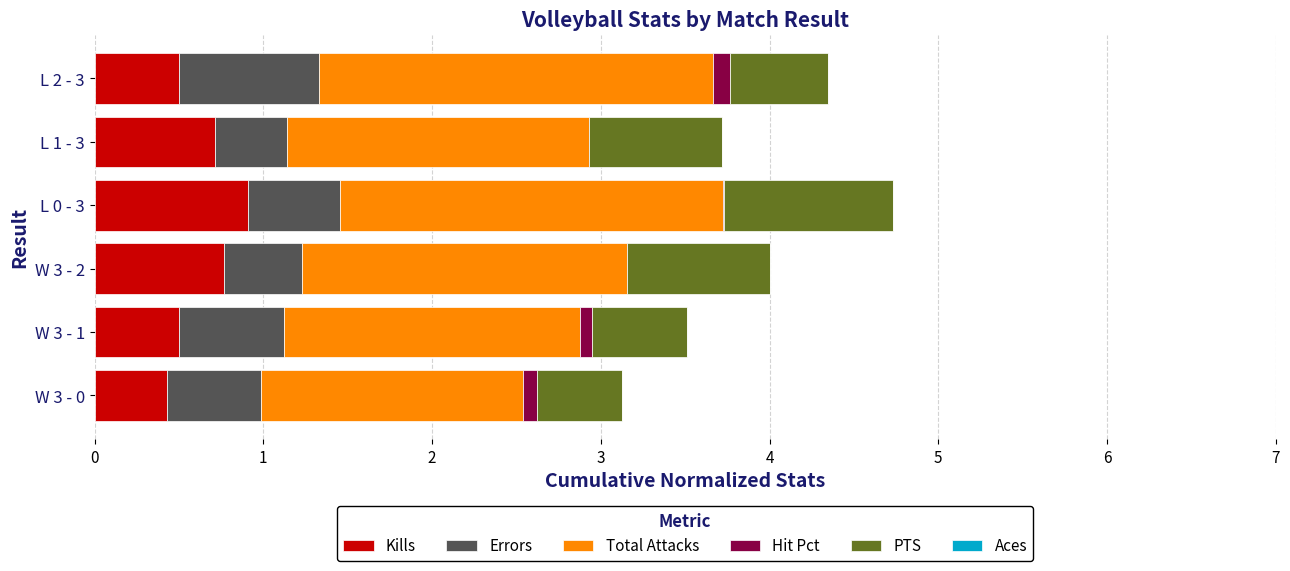

What is the maximum value for Kills?

0.9